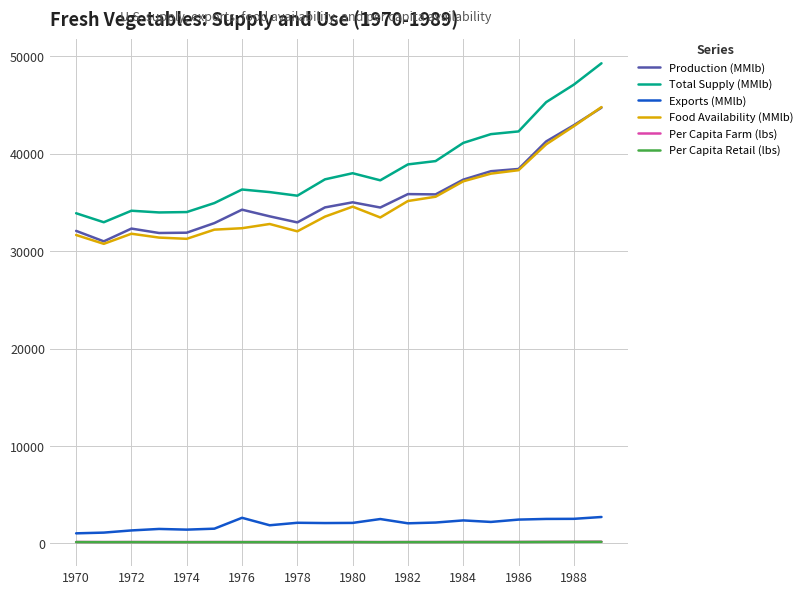

Which series has the widest spread of values?

Total Supply (MMlb)